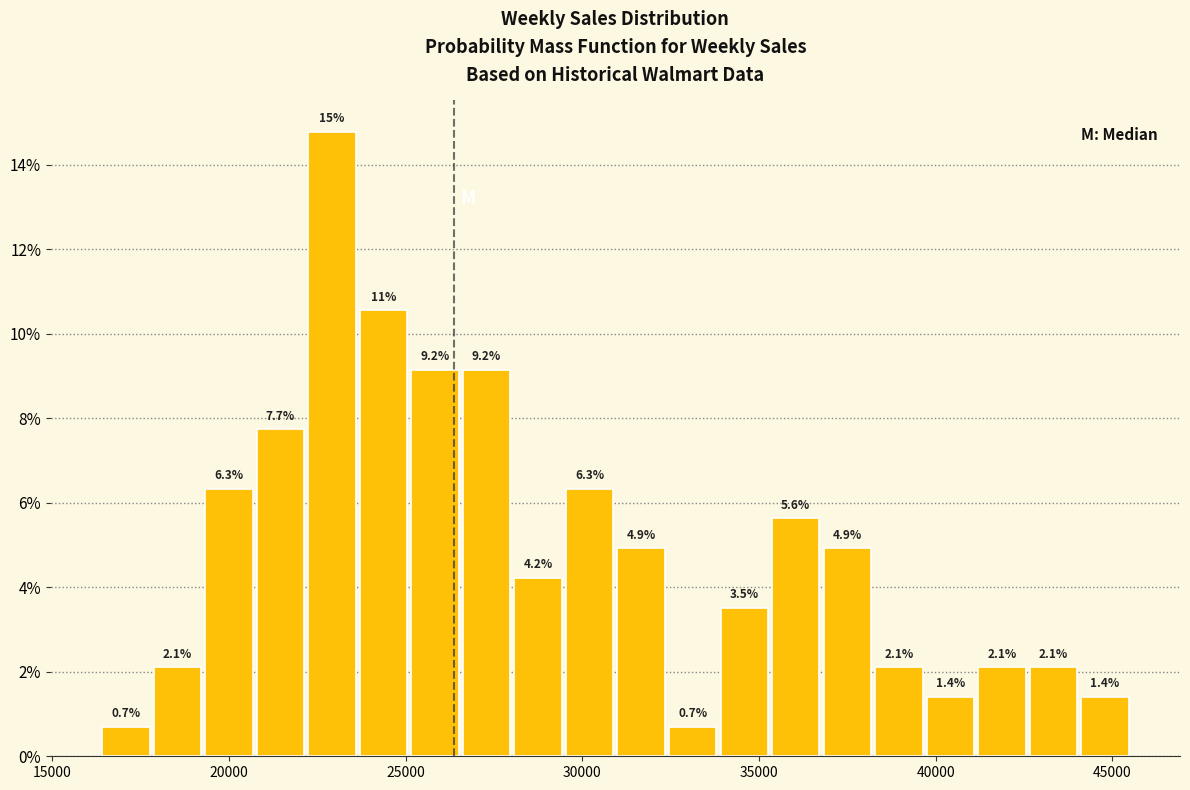

Around what value on the x-axis is the tallest bar? Give the approximate position of its centre, as read against the axis.

23000